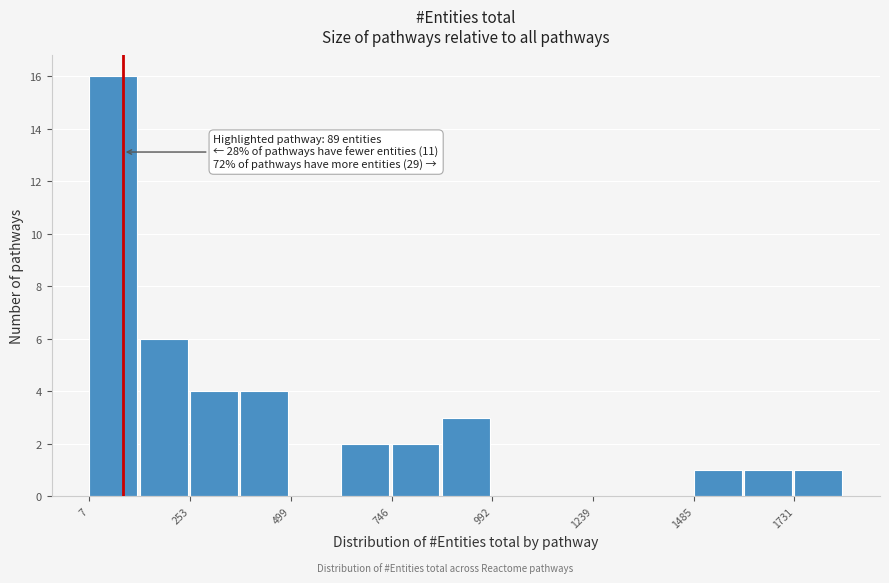

Around what value on the x-axis is the tallest bar? Give the approximate position of its centre, as read against the axis.

50